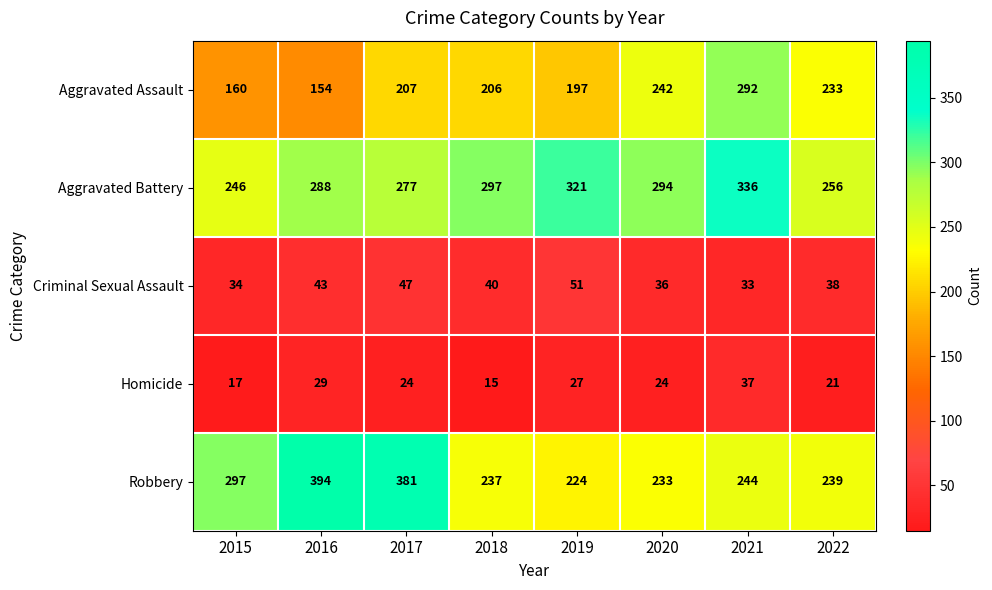

What is the average value of the Aggravated Assault series?

211